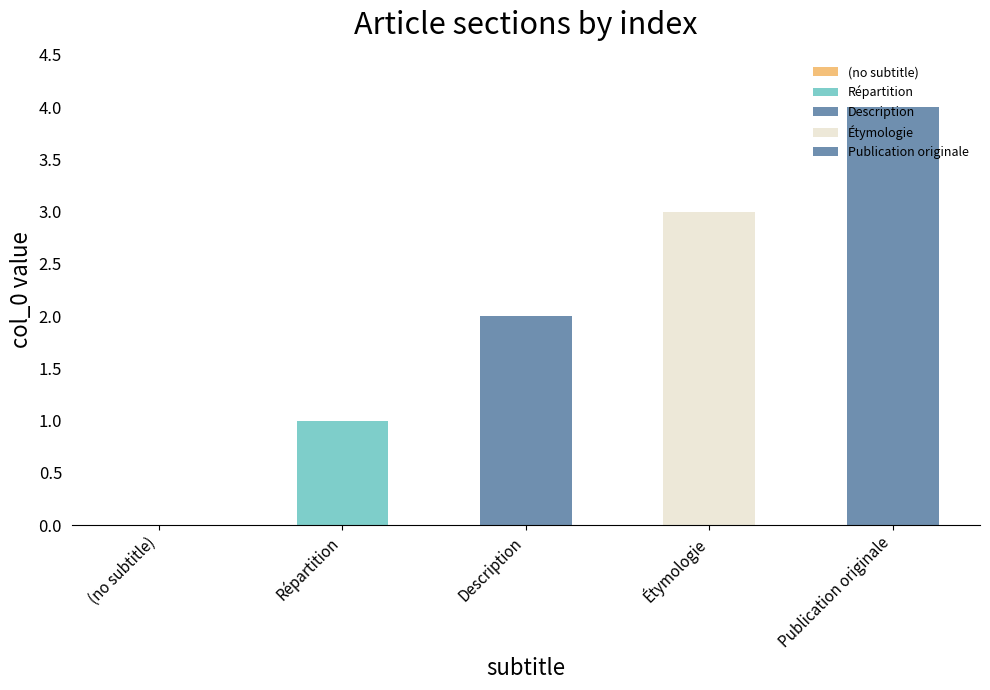

Which label corresponds to the smallest value in the chart?

(no subtitle)